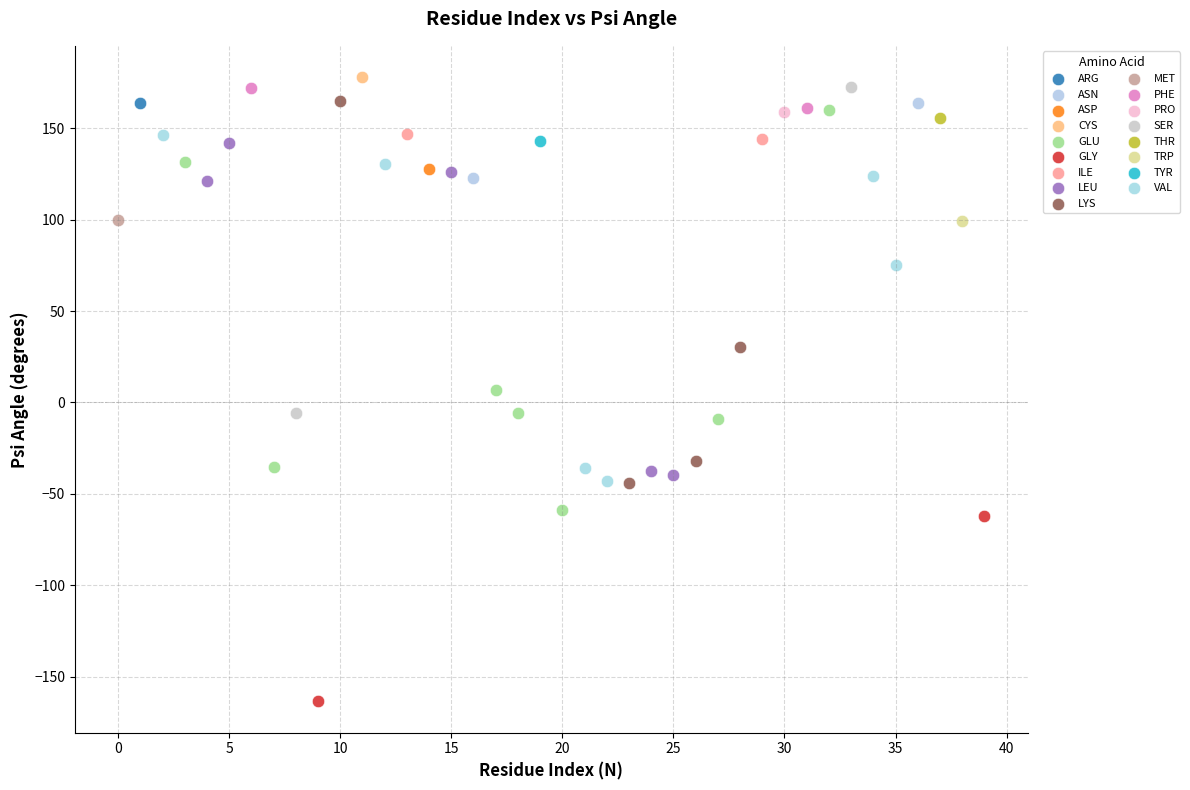

What are all the series names shown in the legend?

ARG, ASN, ASP, CYS, GLU, GLY, ILE, LEU, LYS, MET, PHE, PRO, SER, THR, TRP, TYR, VAL